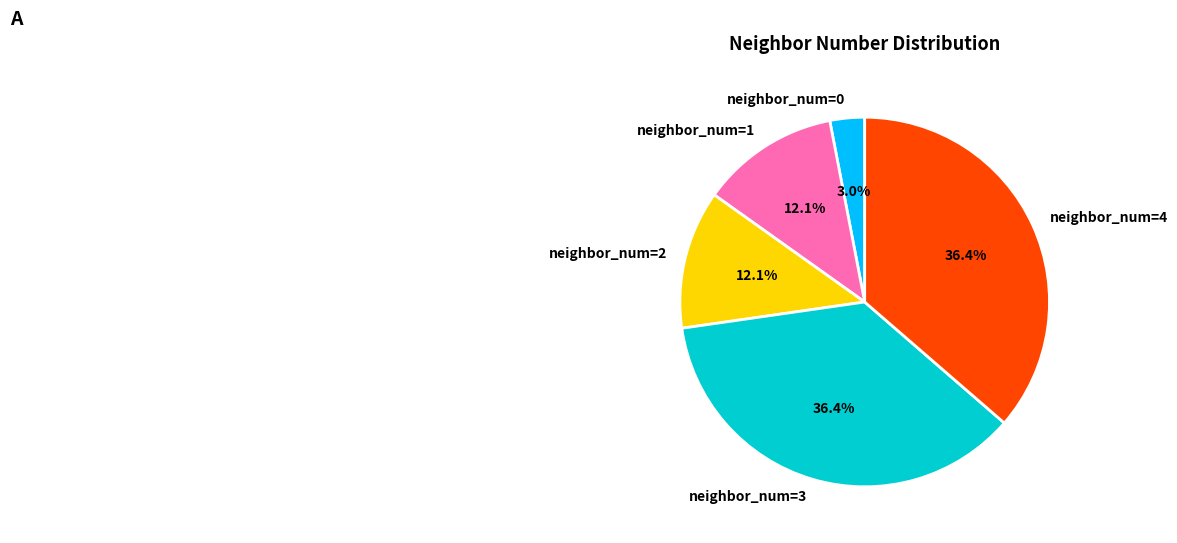

What portion of the pie excludes neighbor_num=0?

97.0%